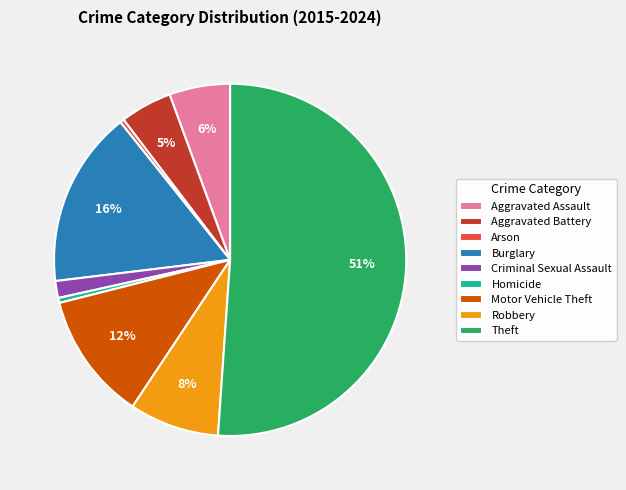

Which slice is the largest?

Theft